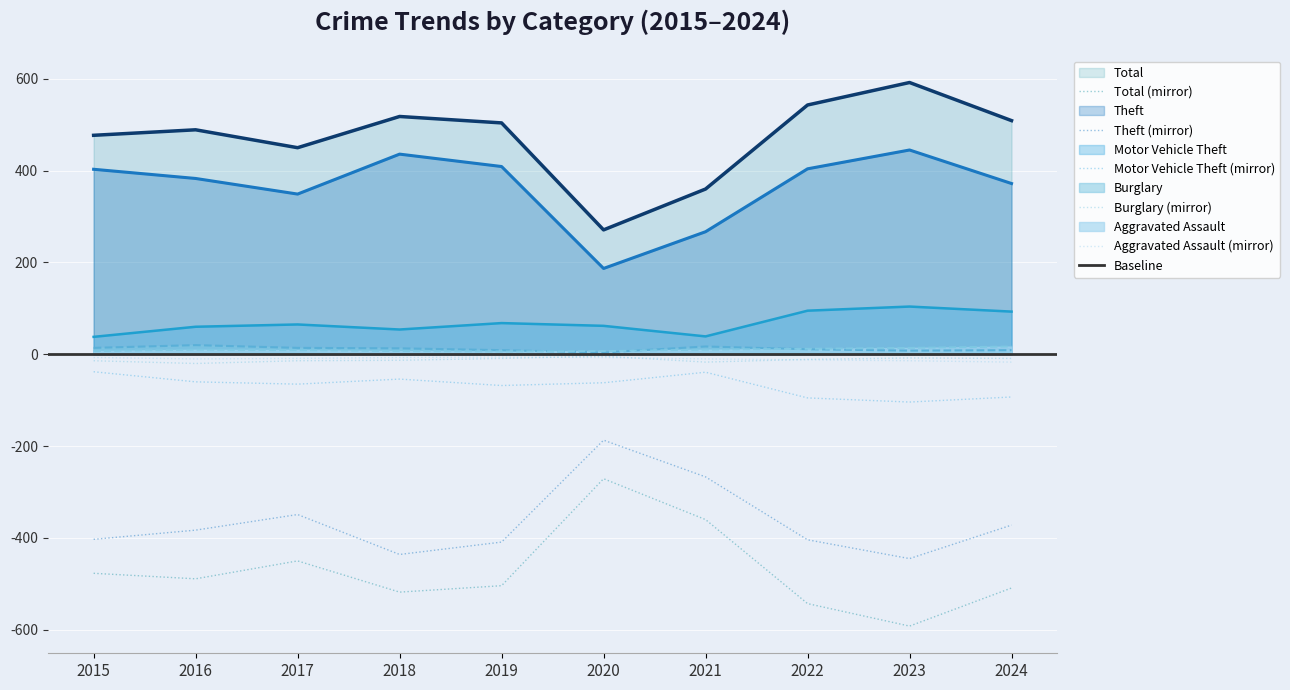

The Motor Vehicle Theft series shows 155 at 2024. True or false?

False